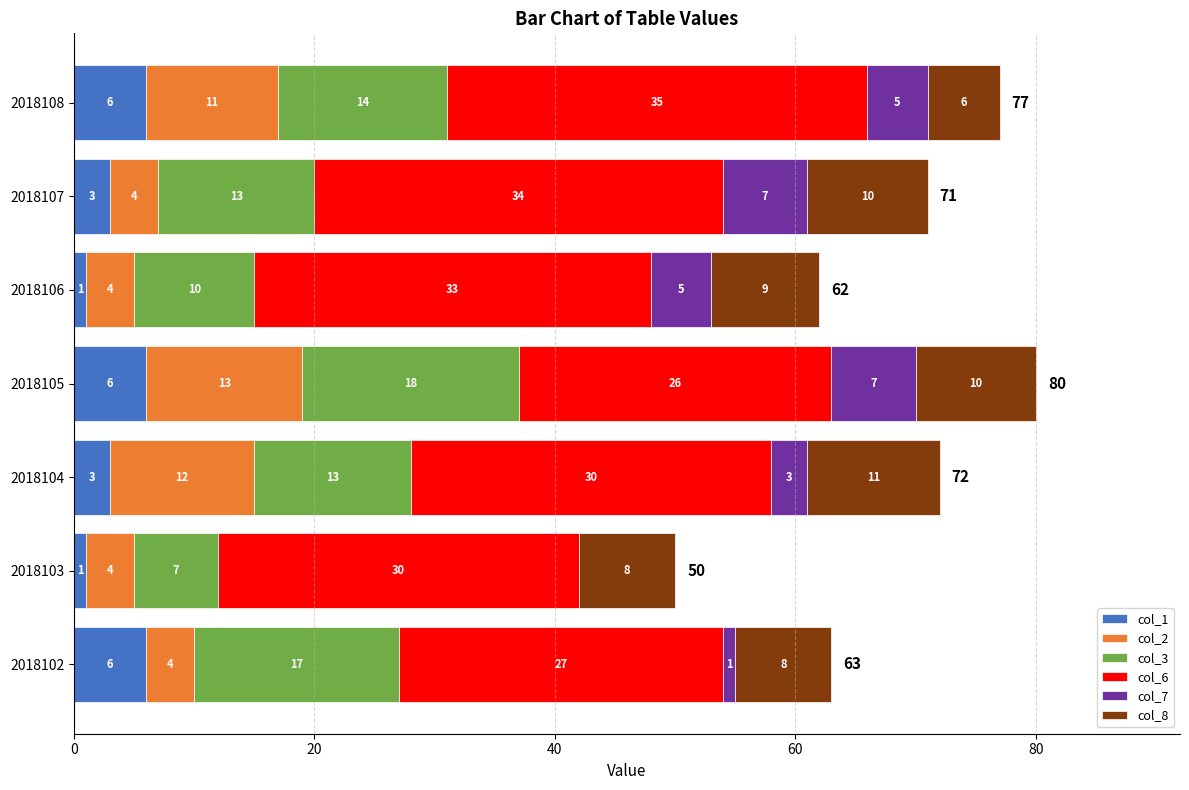

How many distinct data groups are displayed?

6